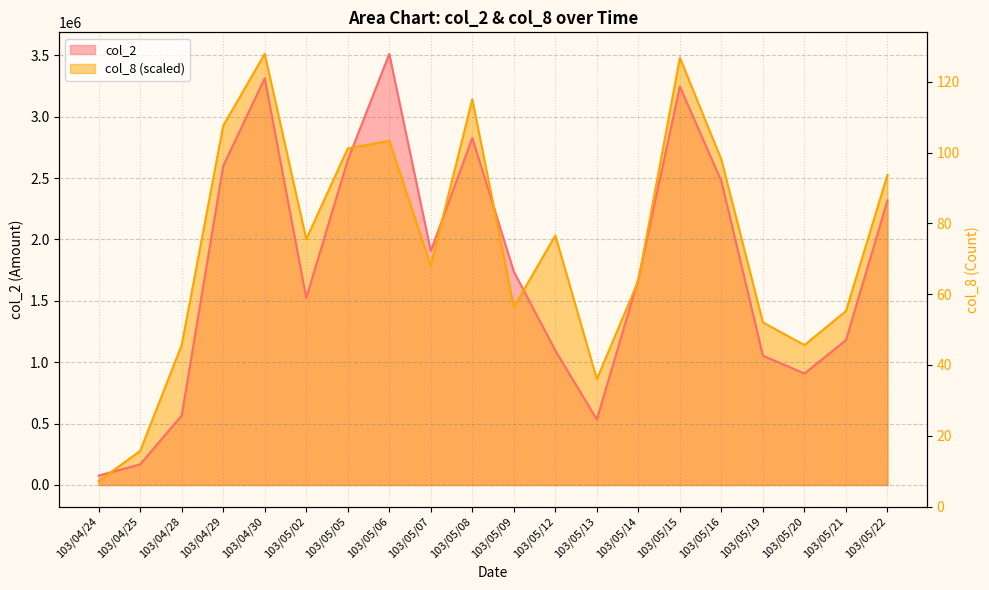

Which series changed the most between 103/04/25 and 103/05/19?

col_8